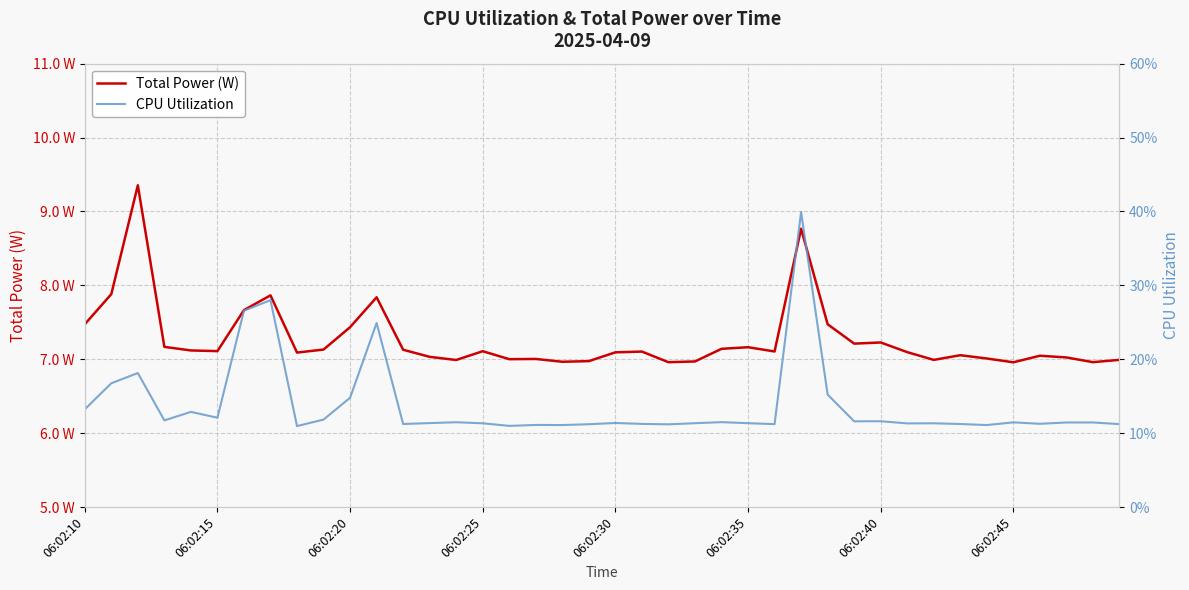

What is the difference between the maximum and minimum values in the CPU Utilization series?

0.3